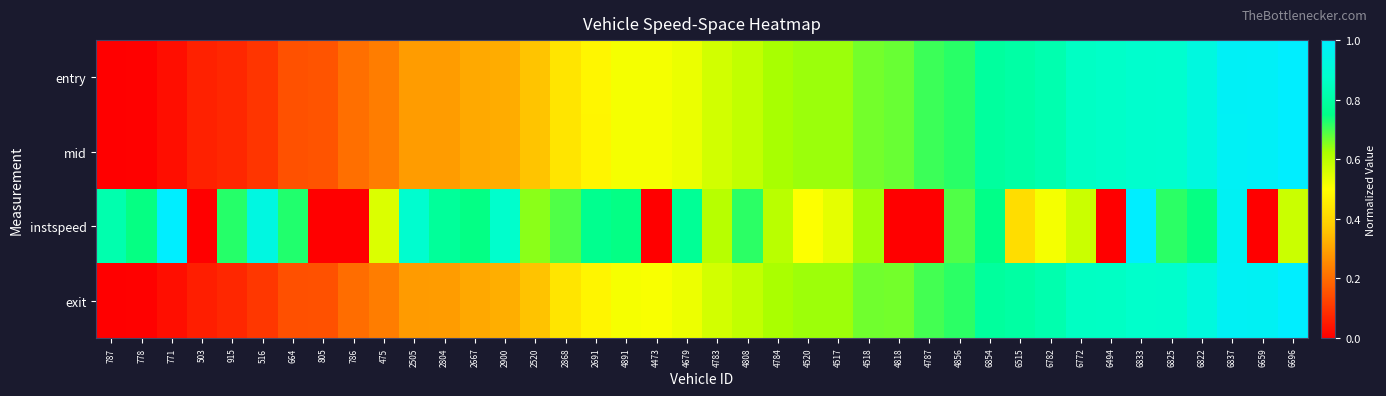

At which category does the chart reach its peak across all series?

6696